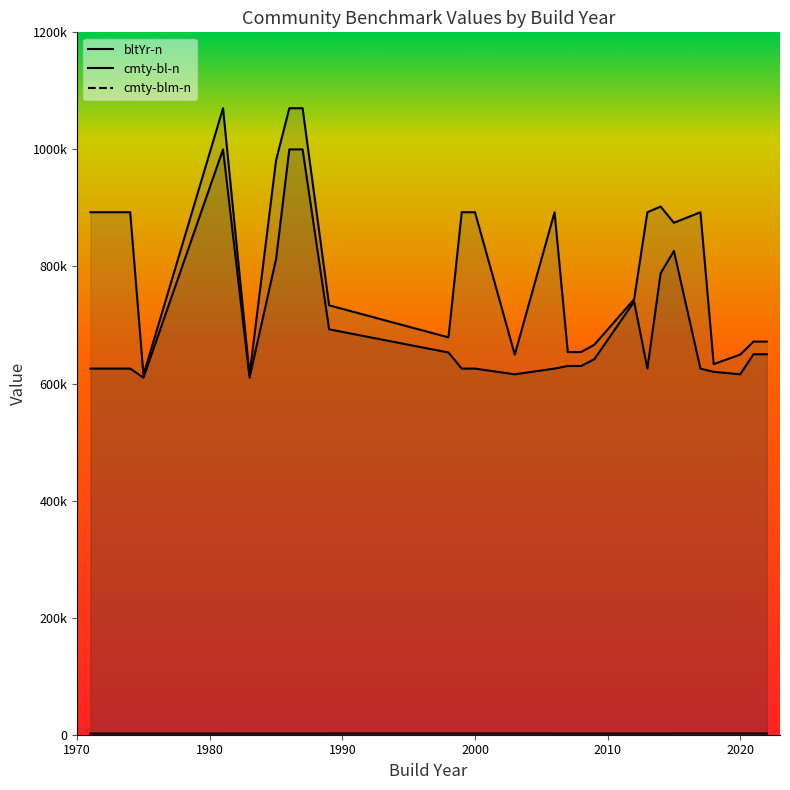

What are all the series names shown in the legend?

bltYr-n (line), cmty-bl-n (line), cmty-blm-n (line)